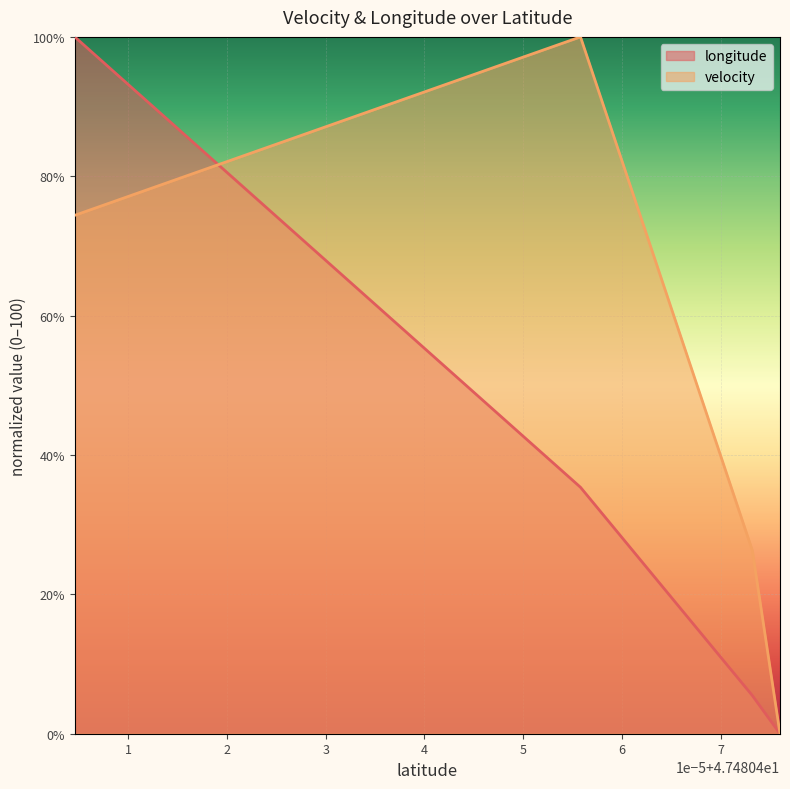

Reading right to left, extract all data points from this chart.

longitude: 0.0	0.0	0.0	0.0	0.0	0.0	0.0	0.0	0.0	0.0	0.0	0.0	0.0	0.0	0.0	0.0	5.5	35.4	100.0
velocity: 0.0	0.0	0.0	0.0	0.0	0.0	0.0	0.0	0.0	0.0	0.0	0.0	0.0	0.0	0.0	0.0	26.3	100.0	74.4